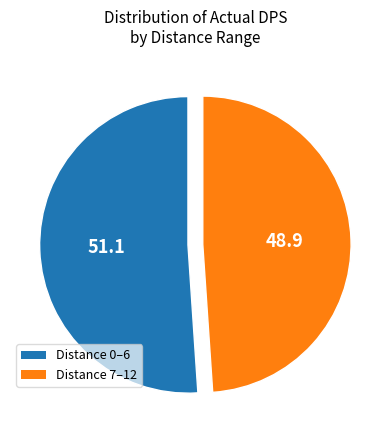

Does any single category account for the majority?

Yes